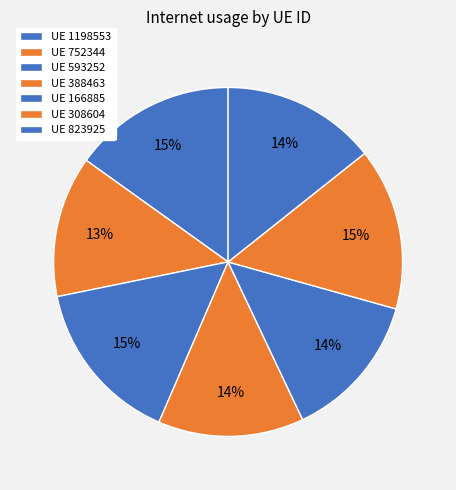

How many segments does this pie chart have?

7